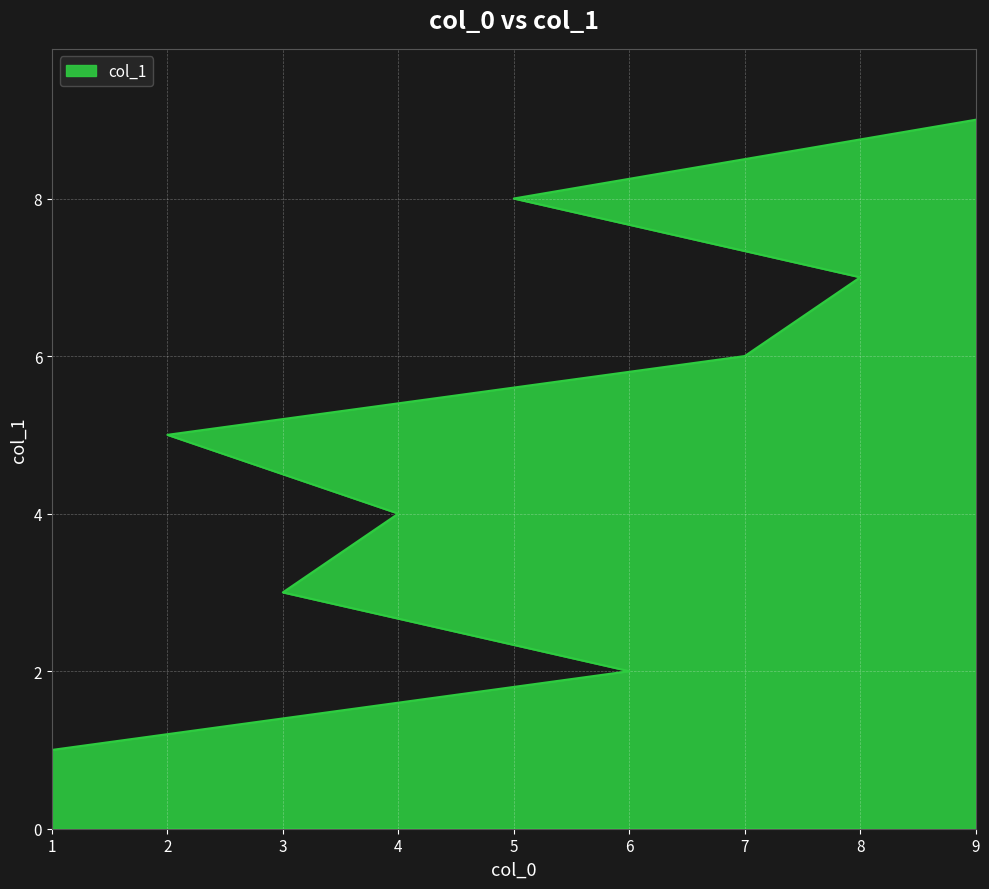

Count the values in the range 3 to 7.

5